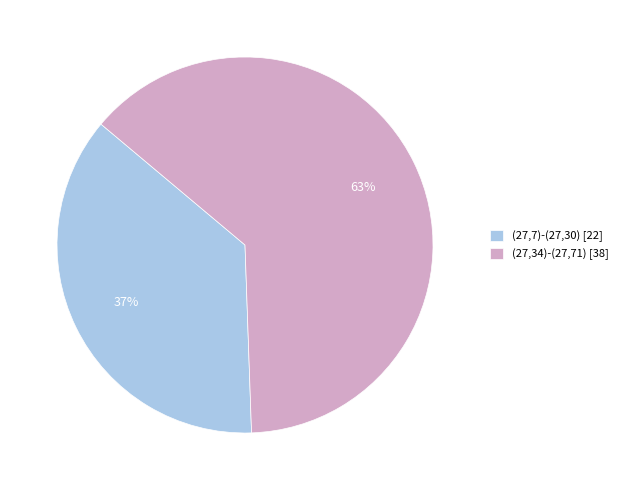

What is the majority slice?

(27,34)-(27,71)